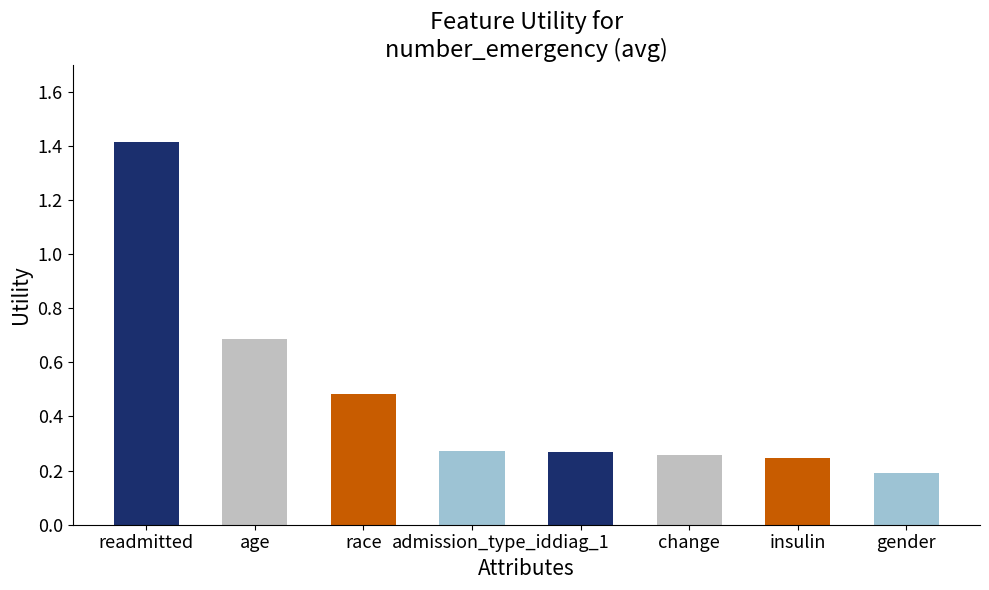

What is the sum of the values at gender and age?

0.9